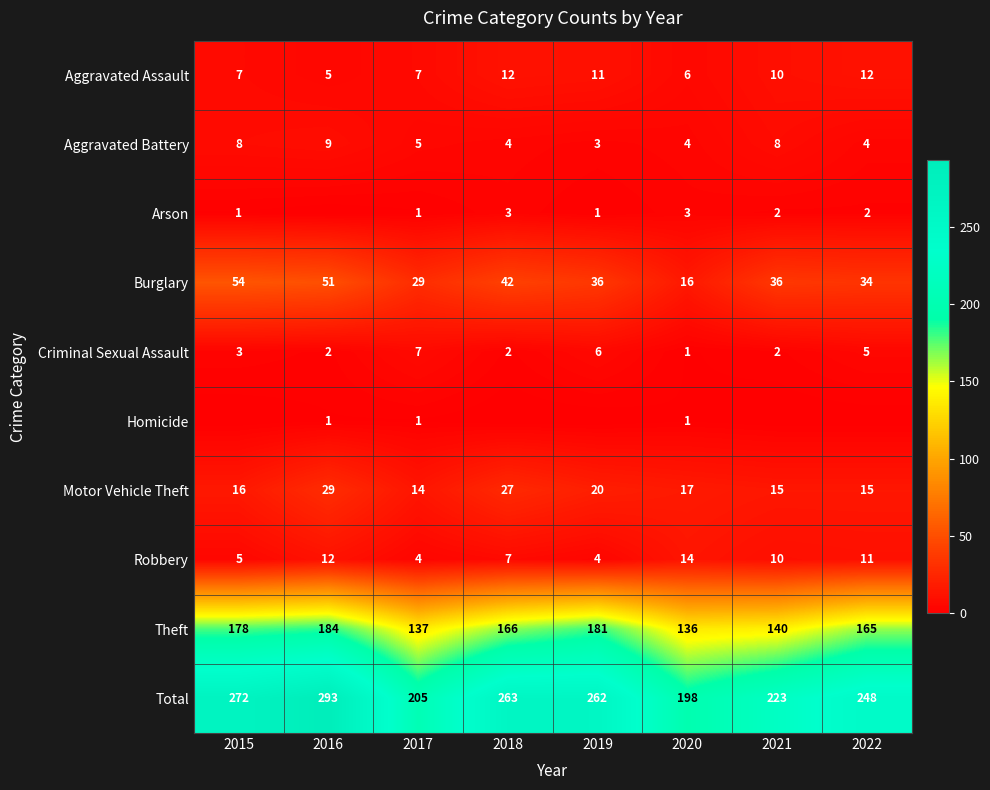

What is the spread (max minus min) of values at 2020?

197